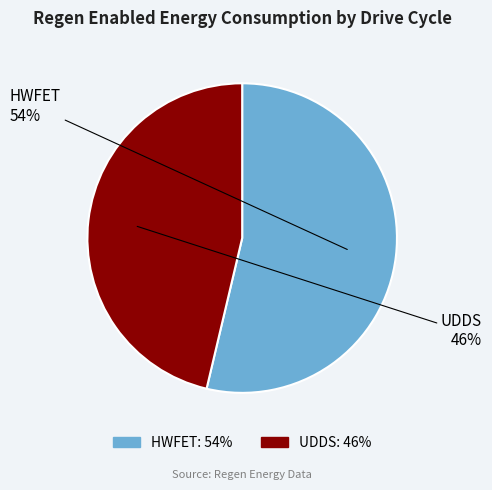

To the nearest percent, what is the combined percentage of HWFET and UDDS?

100%